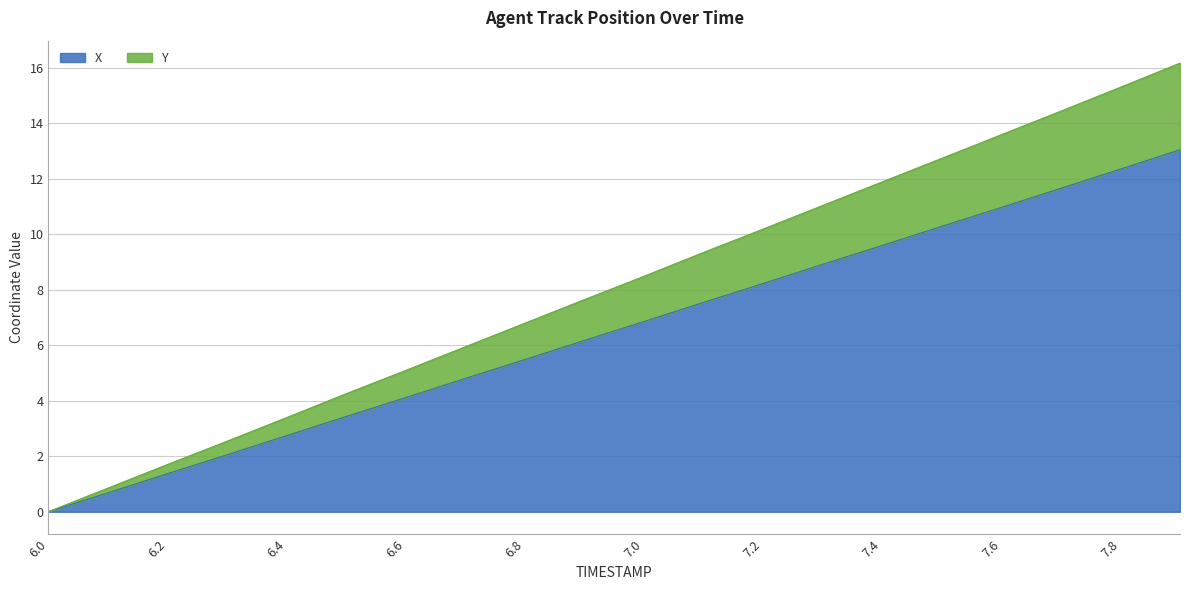

Does the chart have visible grid lines?

Yes